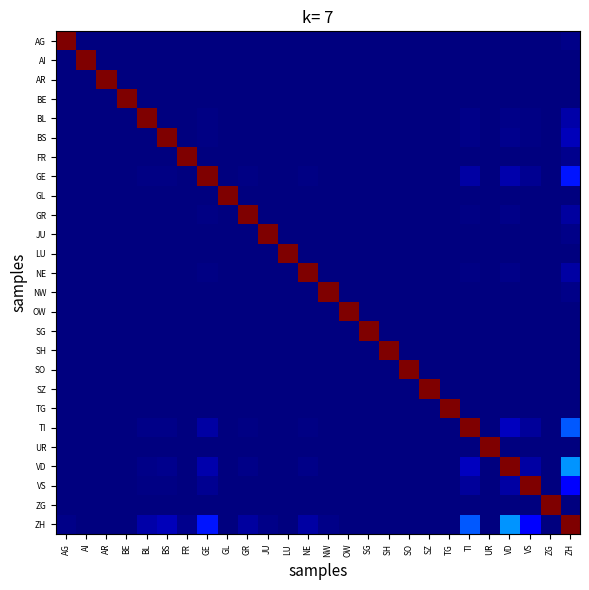

Count the number of categories in the chart.

26